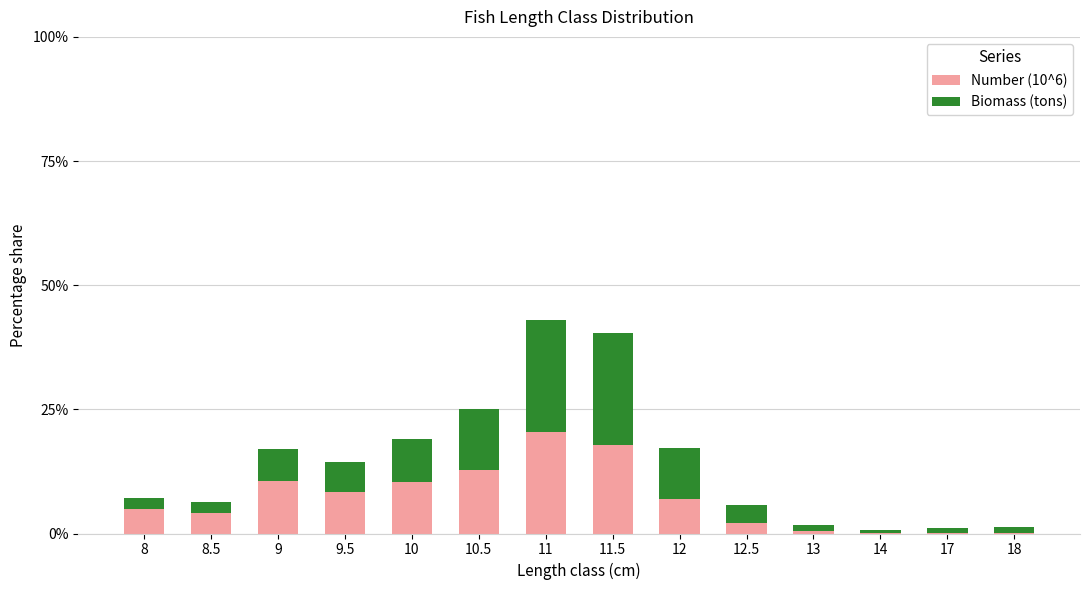

Is it true that Number (10^6) equals 2.2 at 12.5?

True